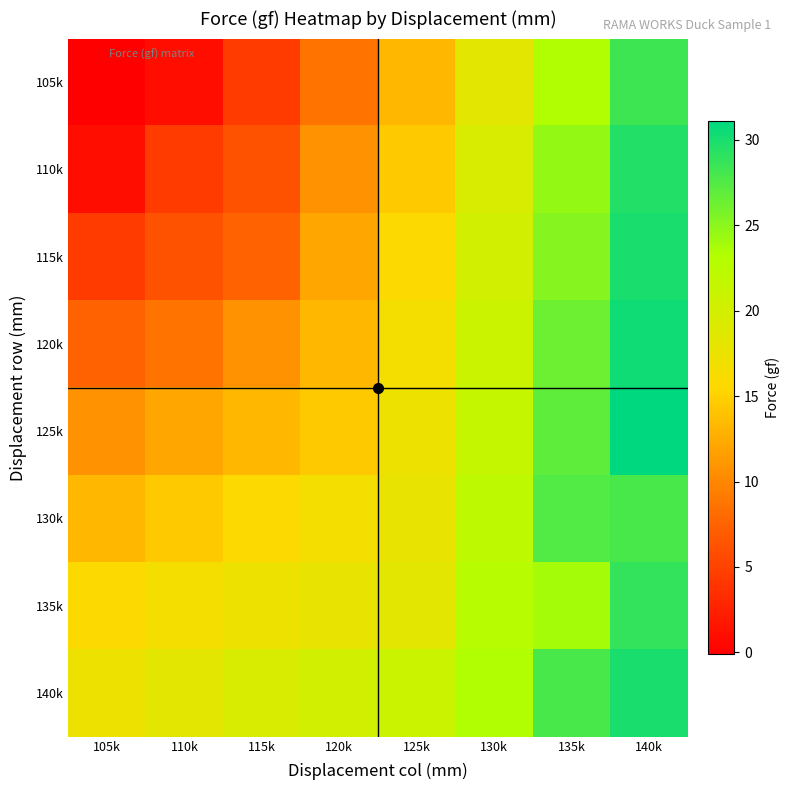

Reading right to left, extract all data points from this chart.

105k: 140k=28.4	135k=23.4	130k=18.3	125k=13.2	120k=8.7	115k=4.5	110k=1.0	105k=-0.1
110k: 140k=29.6	135k=24.6	130k=19.5	125k=14.5	120k=10.7	115k=6.2	110k=4.5	105k=1.0
115k: 140k=30.0	135k=25.2	130k=20.1	125k=15.7	120k=12.2	115k=7.4	110k=6.2	105k=4.5
120k: 140k=30.4	135k=26.3	130k=20.9	125k=16.7	120k=13.2	115k=10.7	110k=8.7	105k=7.4
125k: 140k=31.1	135k=26.9	130k=21.5	125k=17.3	120k=14.5	115k=13.2	110k=12.2	105k=10.7
130k: 140k=27.9	135k=27.5	130k=22.2	125k=17.8	120k=16.7	115k=15.7	110k=14.5	105k=13.2
135k: 140k=28.9	135k=23.9	130k=22.8	125k=18.3	120k=17.8	115k=17.3	110k=16.7	105k=15.7
140k: 140k=30.0	135k=27.9	130k=23.4	125k=20.9	120k=20.1	115k=19.5	110k=18.3	105k=17.3